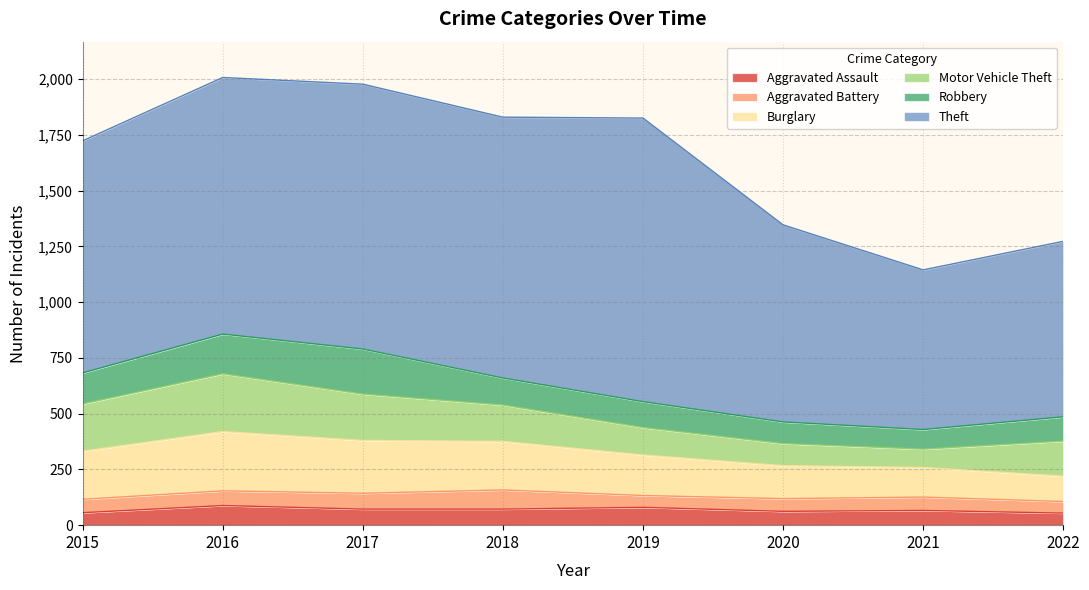

Rank the series by their maximum value, from lowest to highest.

Aggravated Battery, Aggravated Assault, Robbery, Motor Vehicle Theft, Burglary, Theft